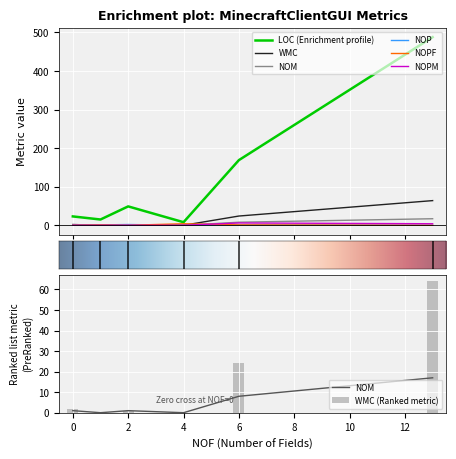

Is it true that WMC (Ranked metric) equals 1 at 2?

True